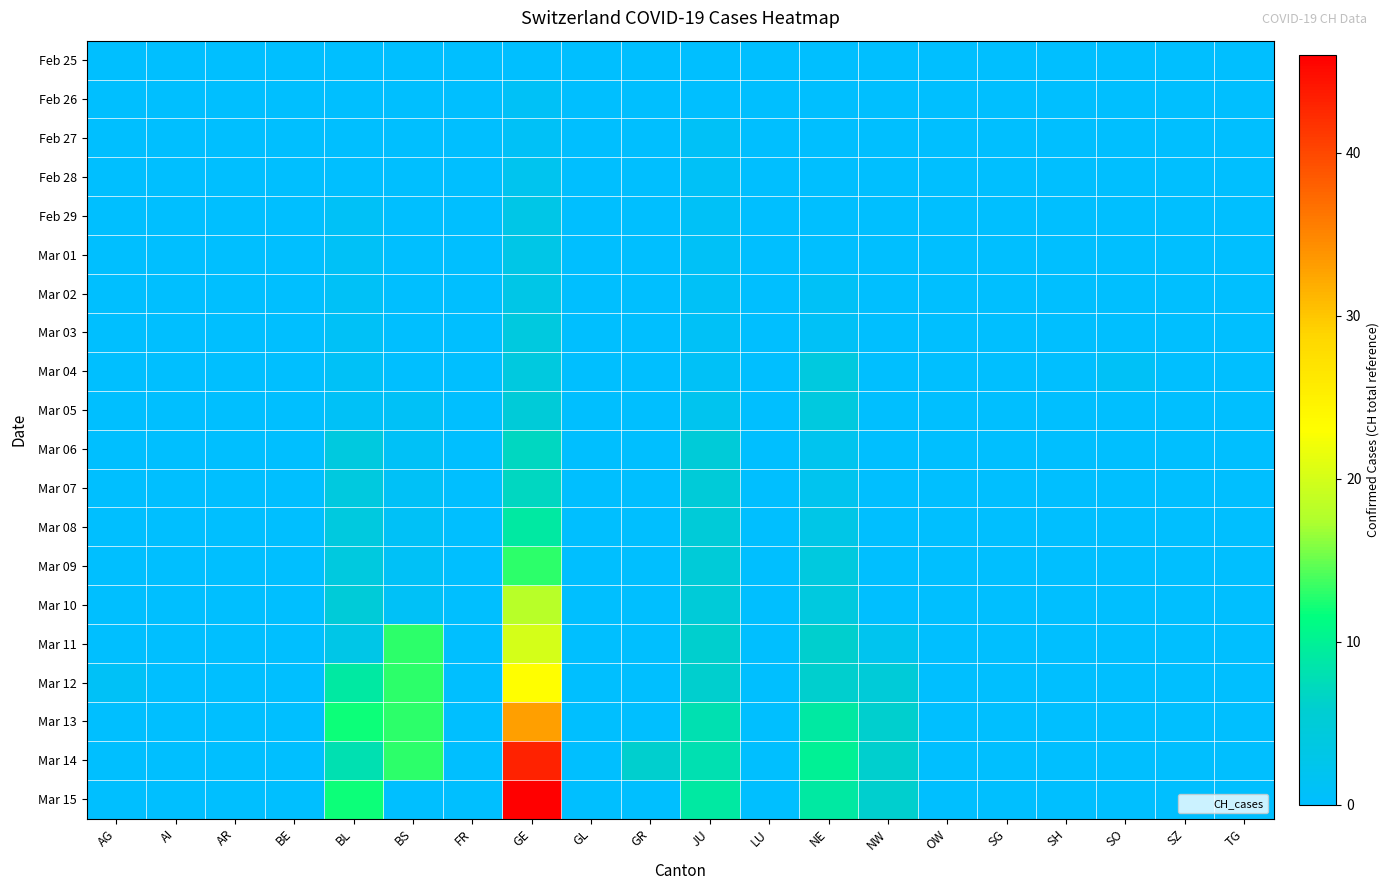

Which category has the lowest value across all series?

AG